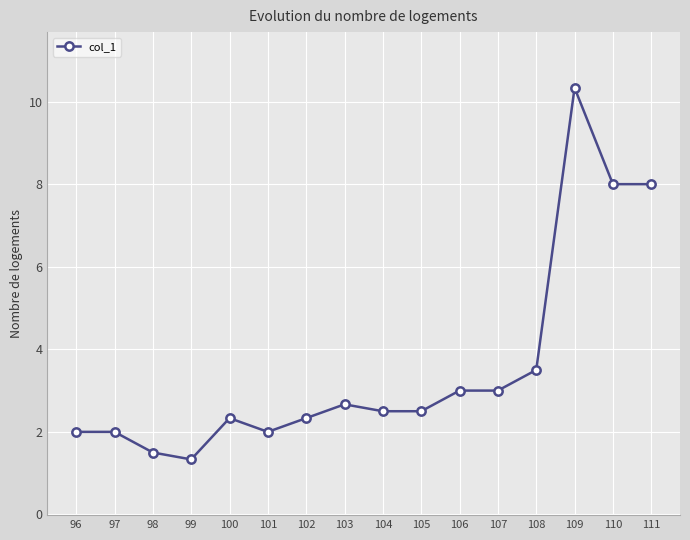

How many lines are shown in the chart?

1